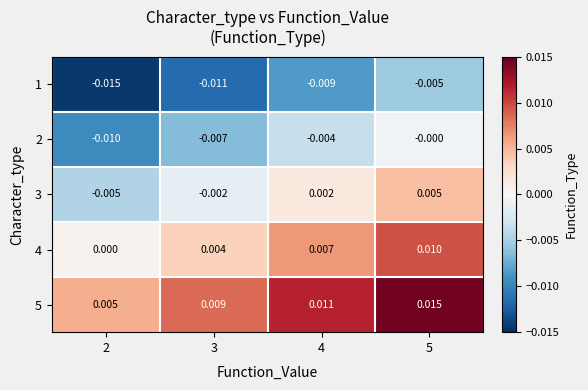

At how many categories does at least one series exceed 0?

4